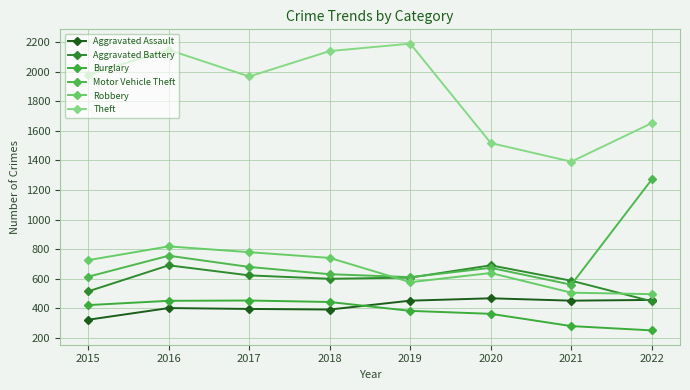

At how many categories does at least one series exceed 1401?

7